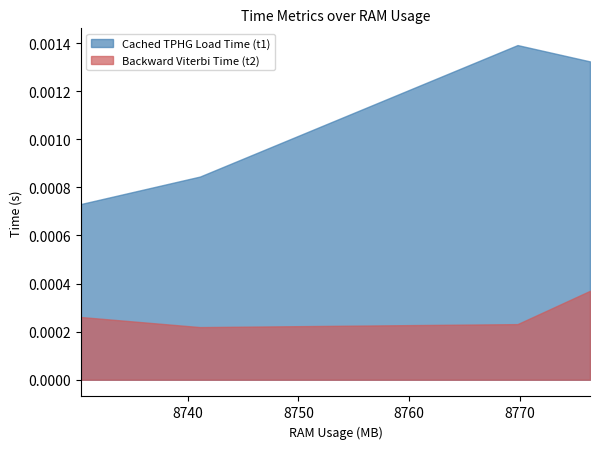

Count the number of categories in the chart.

4